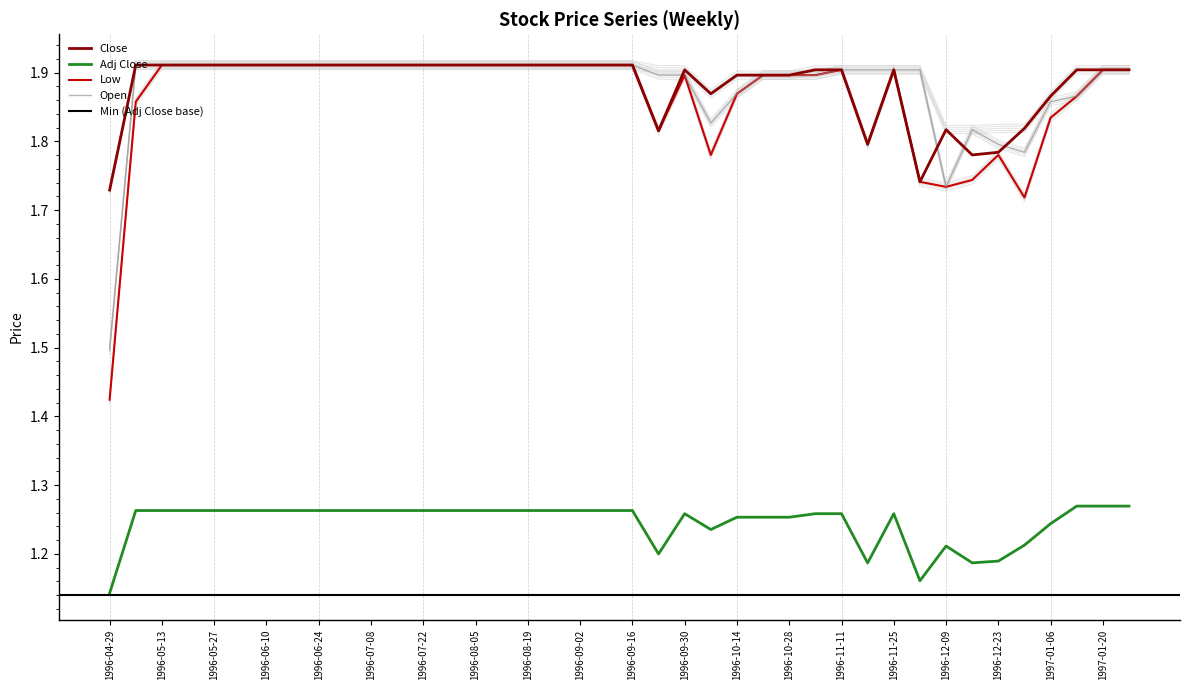

In Adj Close, how many points are higher than both neighbors (excluding endpoints)?

3